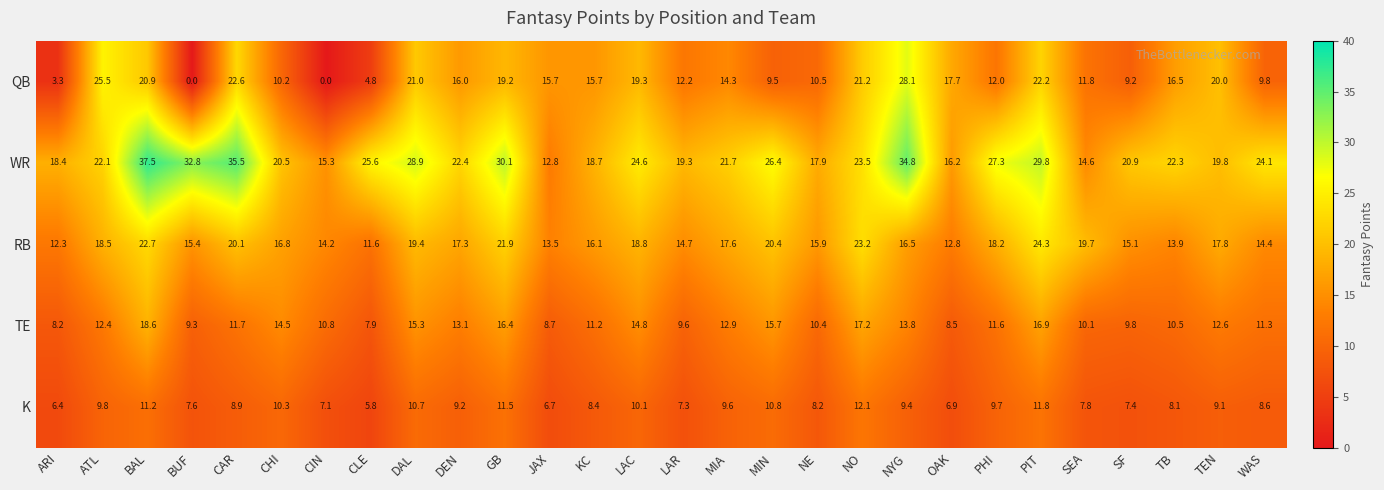

Rank the series at BAL from lowest to highest value.

K, TE, QB, RB, WR